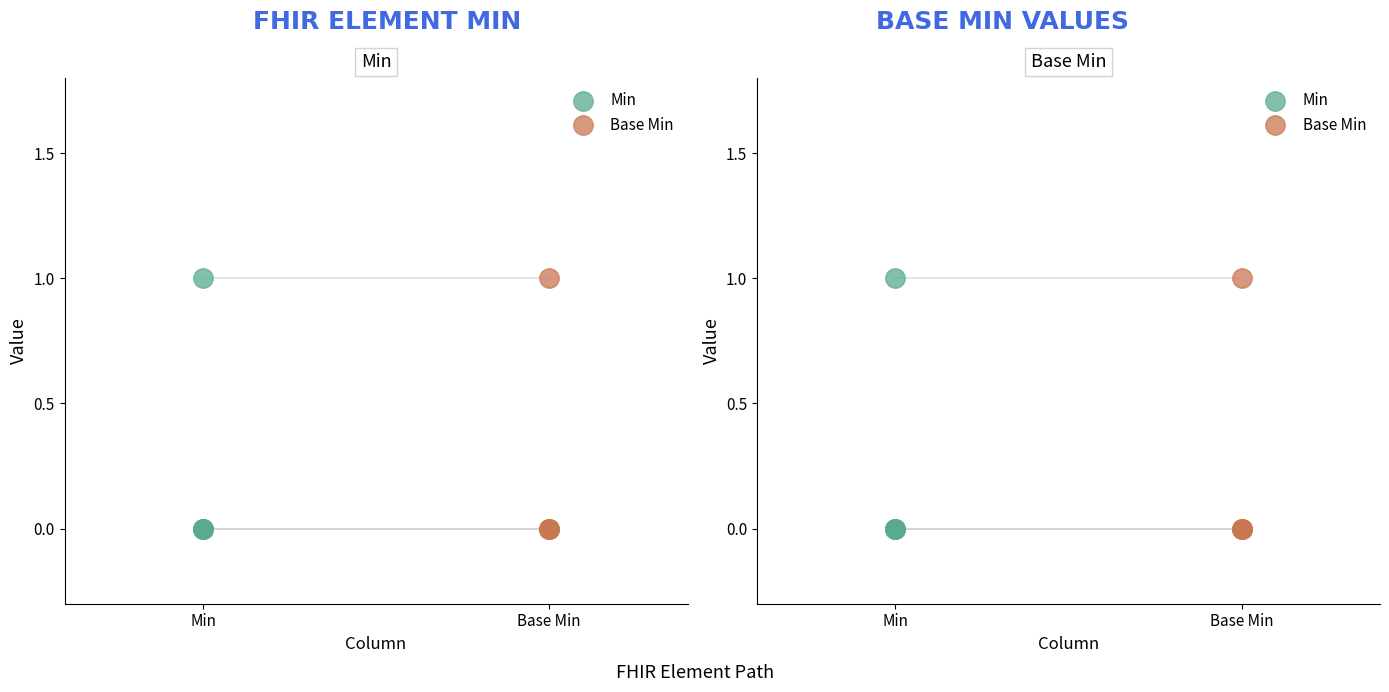

Is the value of Base Min at Min greater than the value of Min at Min?

No